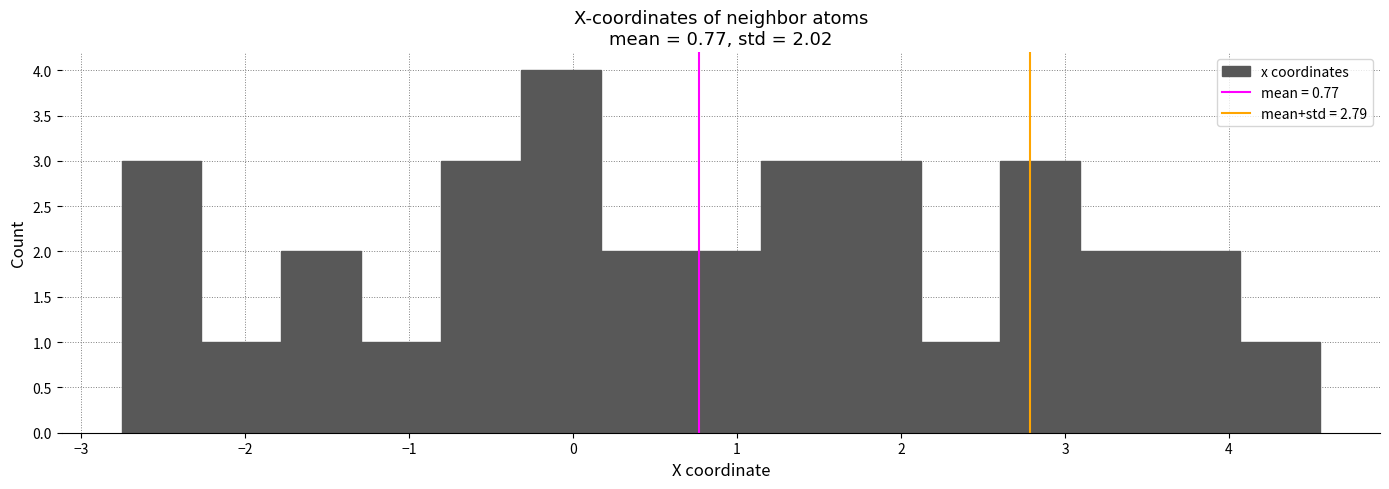

Over which range of the x-axis is the bar tallest?

-0.3 to 0.2